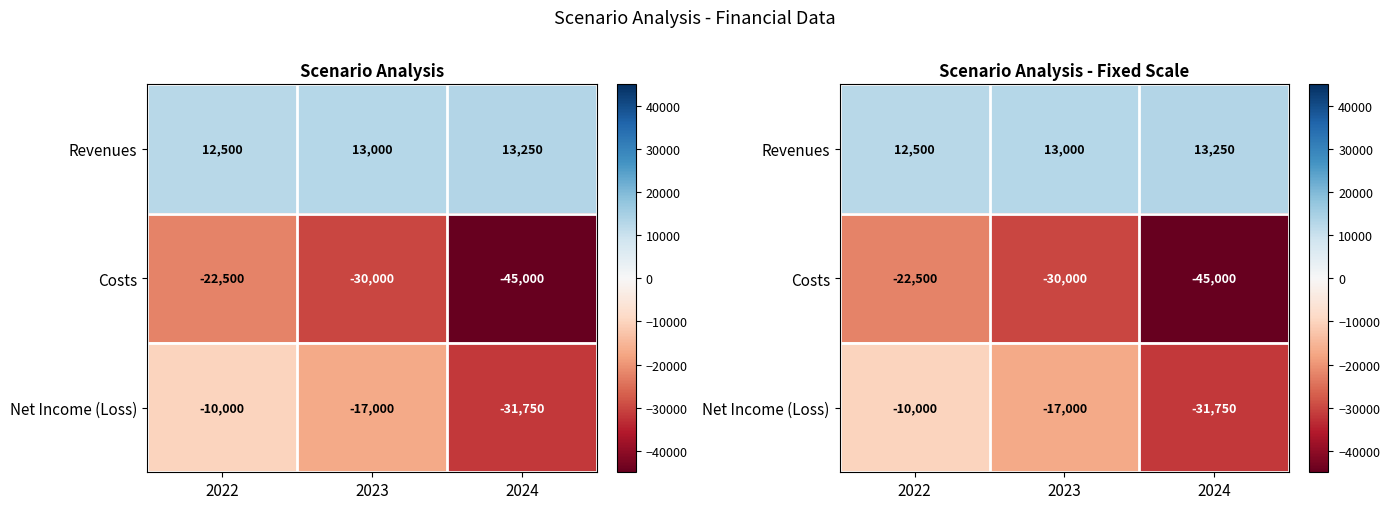

Which category has the highest value across all series?

2024